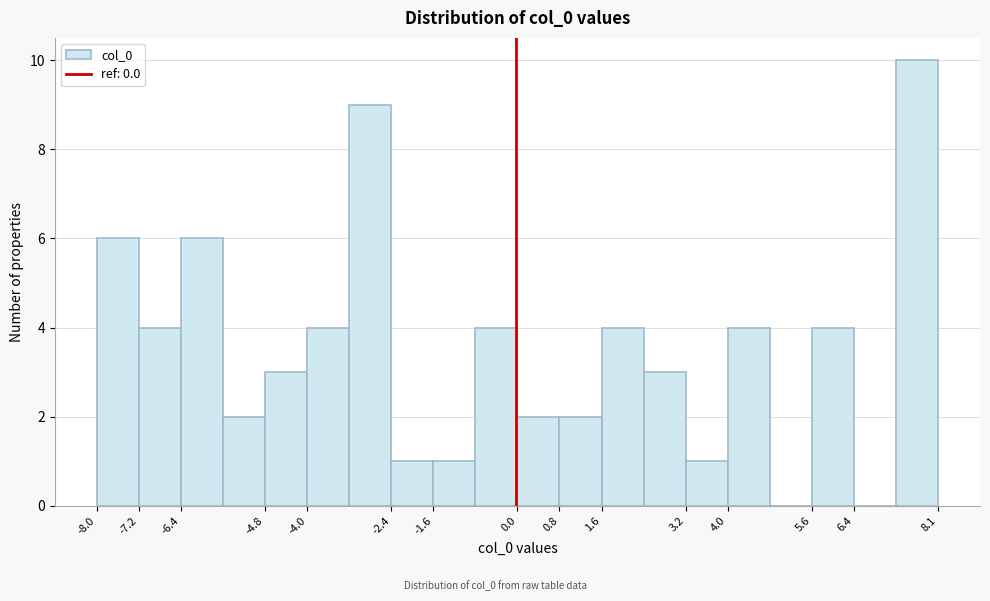

Reading left to right, list every bar in this chart as the range it spans on the x-axis followed by its height. Neither the bar edges nor the heights are printed on the chart, so give them approximately, as read against the axes.

-8.0 to -7.2: 6
-7.2 to -6.4: 4
-6.4 to -5.6: 6
-5.6 to -4.8: 2
-4.8 to -4.0: 3
-4.0 to -3.2: 4
-3.2 to -2.4: 9
-2.4 to -1.6: 1
-1.6 to -0.8: 1
-0.8 to 0.0: 4
0.0 to 0.8: 2
0.8 to 1.6: 2
1.6 to 2.4: 4
2.4 to 3.2: 3
3.2 to 4.0: 1
4.0 to 4.8: 4
4.8 to 5.6: 0
5.6 to 6.4: 4
6.4 to 7.3: 0
7.3 to 8.1: 10